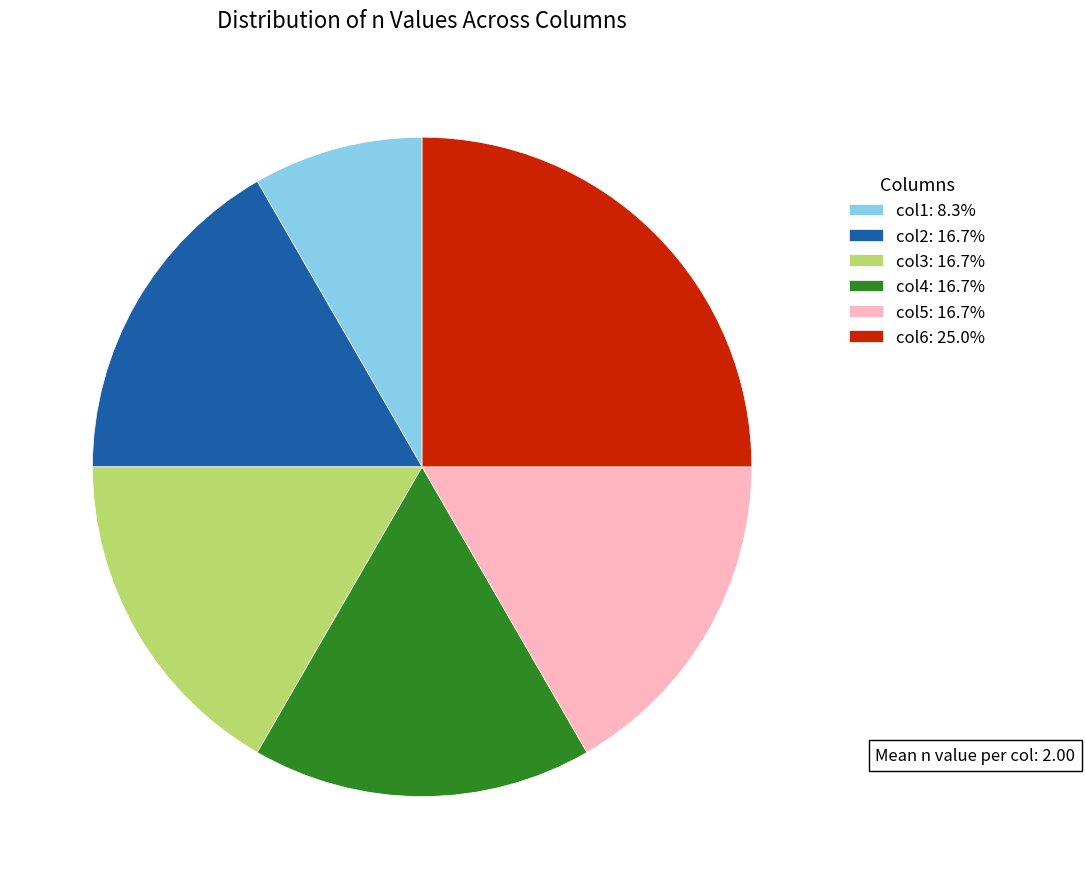

What is the ratio of the value at col4: 16.7% to the value at col1: 8.3%?

2.0